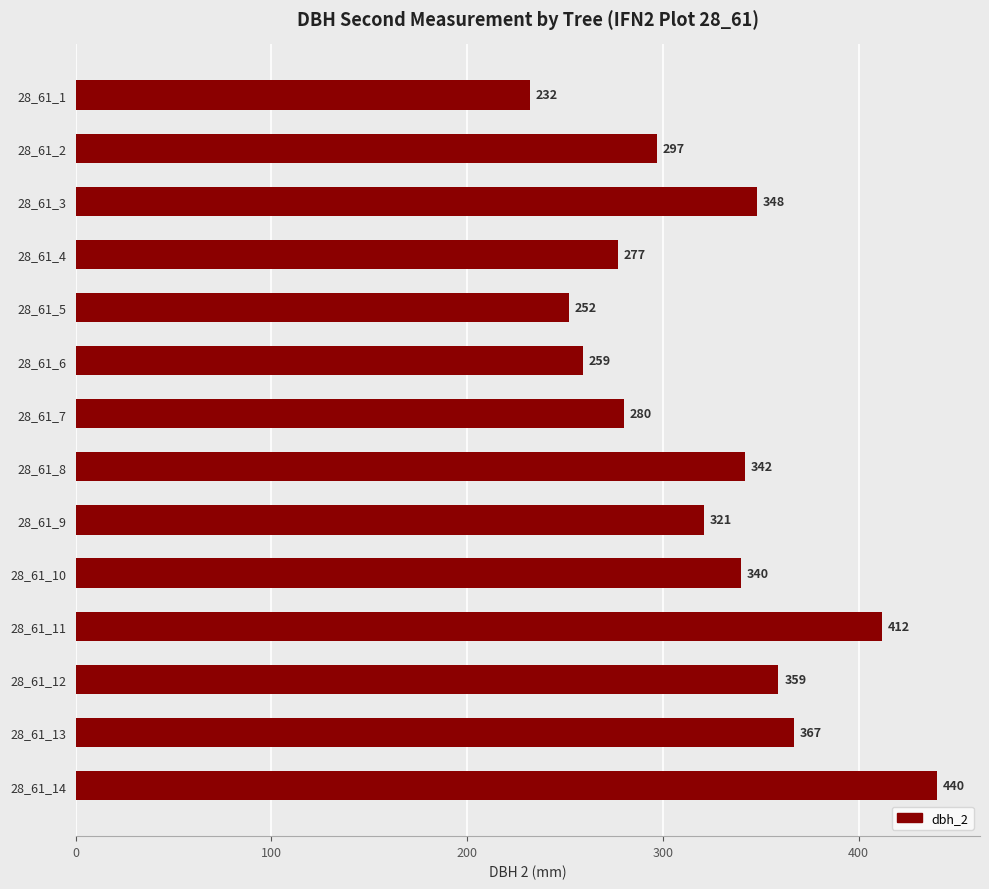

Reading top to bottom, what are all the values shown in this chart?

28_61_1=232	28_61_2=297	28_61_3=348	28_61_4=277	28_61_5=252	28_61_6=259	28_61_7=280	28_61_8=342	28_61_9=321	28_61_10=340	28_61_11=412	28_61_12=359	28_61_13=367	28_61_14=440